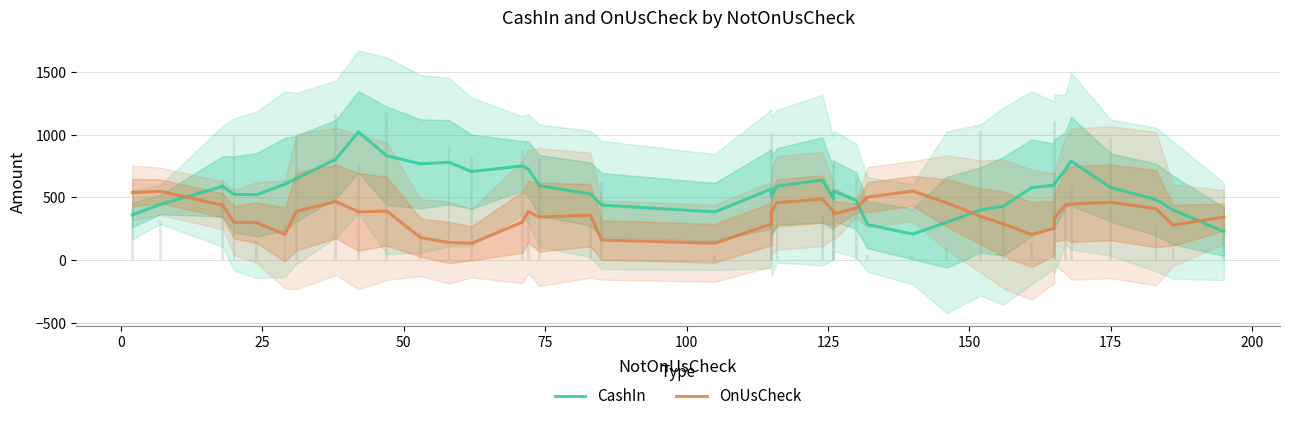

What is the difference between the maximum and minimum values in the CashIn series?

814.0